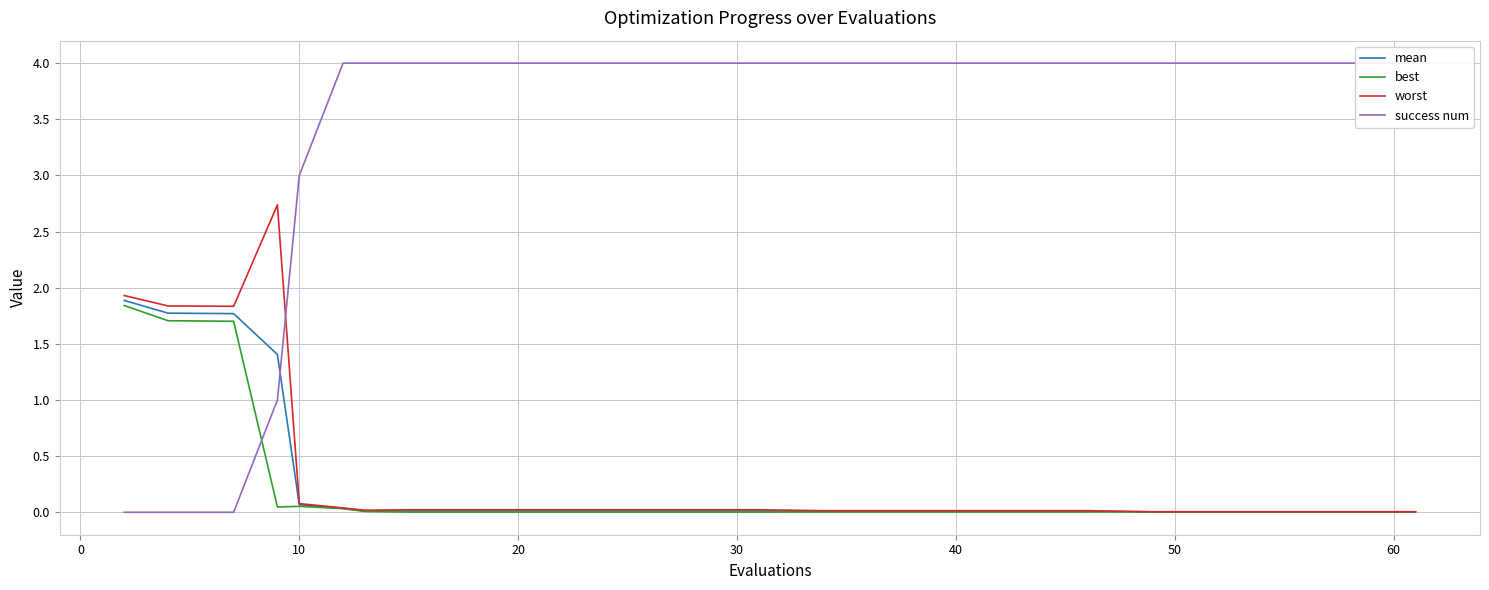

How many values in success num are above zero?

17